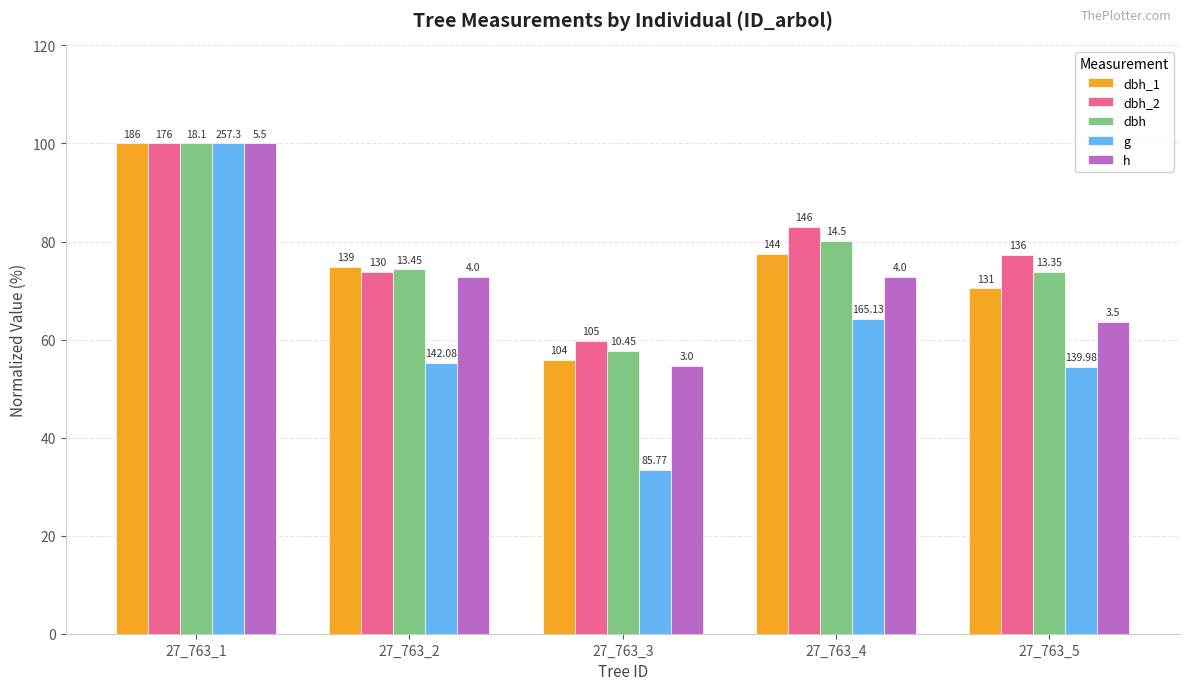

The dbh_2 series shows 59.7 at 27_763_3. True or false?

True